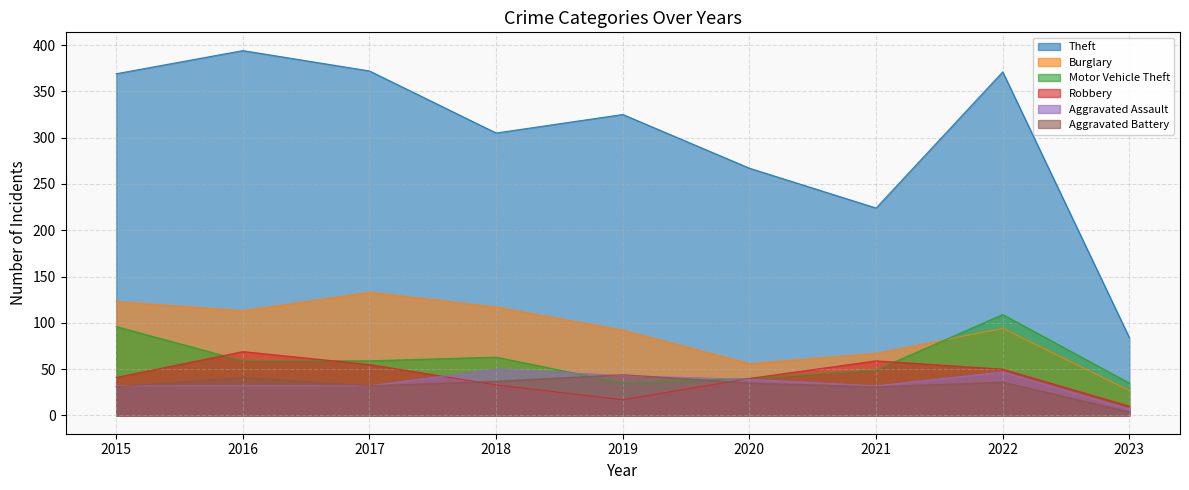

How many values in the Aggravated Assault series are below 32?

1